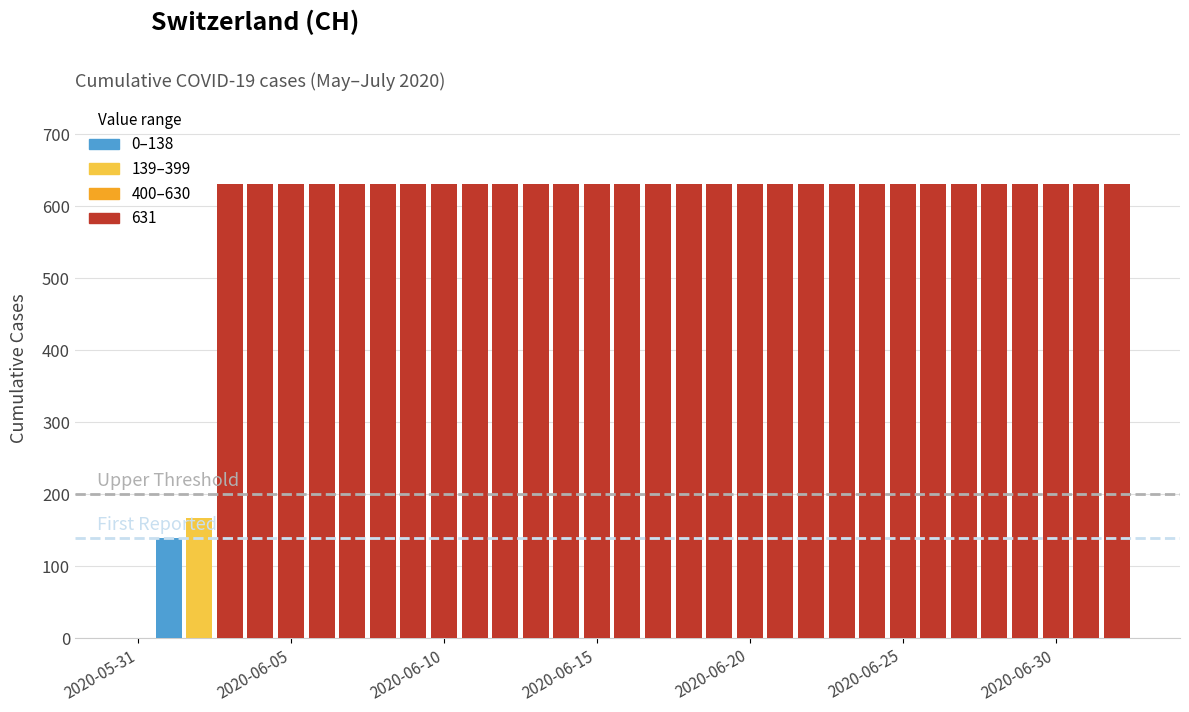

Count the number of categories in the chart.

33